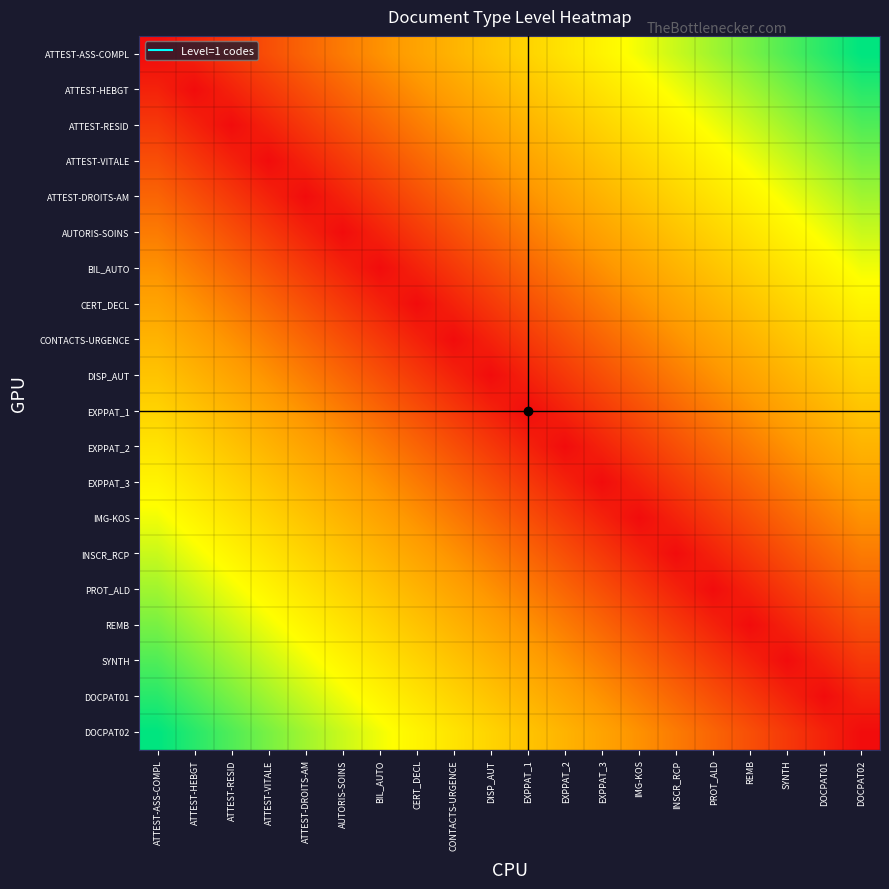

At PROT_ALD, list the series in order from smallest to largest.

PROT_ALD, INSCR_RCP, REMB, IMG-KOS, SYNTH, EXPPAT_3, DOCPAT01, EXPPAT_2, DOCPAT02, EXPPAT_1, DISP_AUT, CONTACTS-URGENCE, CERT_DECL, BIL_AUTO, AUTORIS-SOINS, ATTEST-DROITS-AM, ATTEST-VITALE, ATTEST-RESID, ATTEST-HEBGT, ATTEST-ASS-COMPL